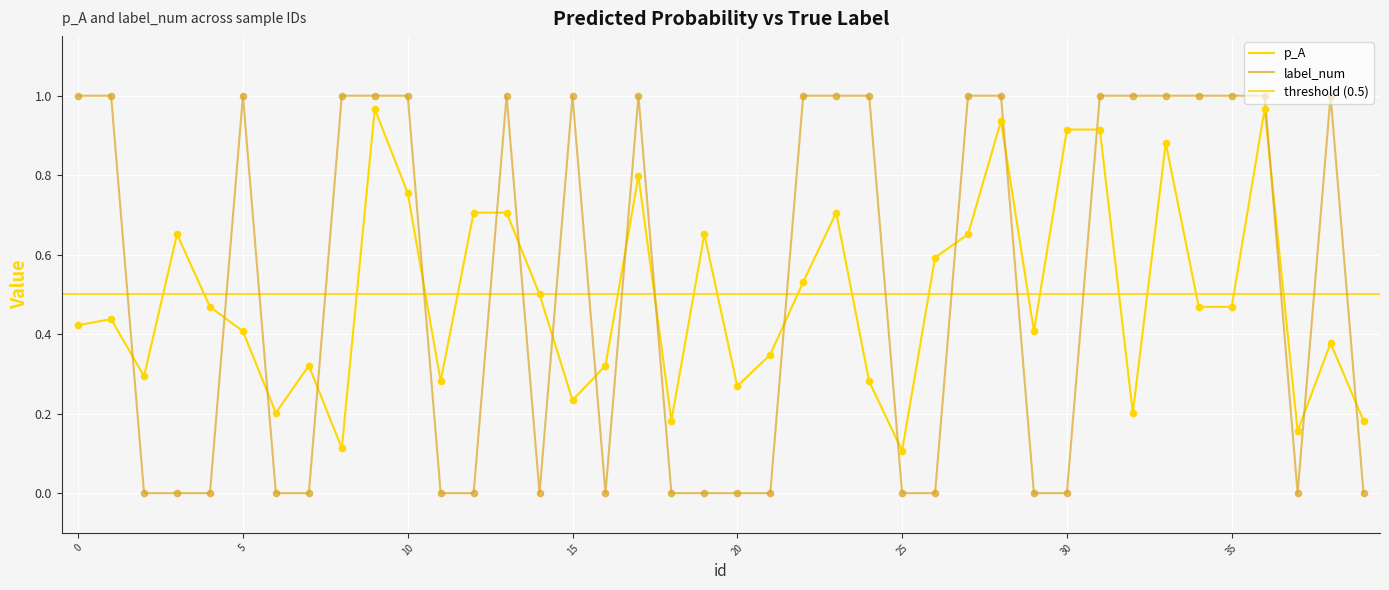

What is the total value across all series at 24?

1.3